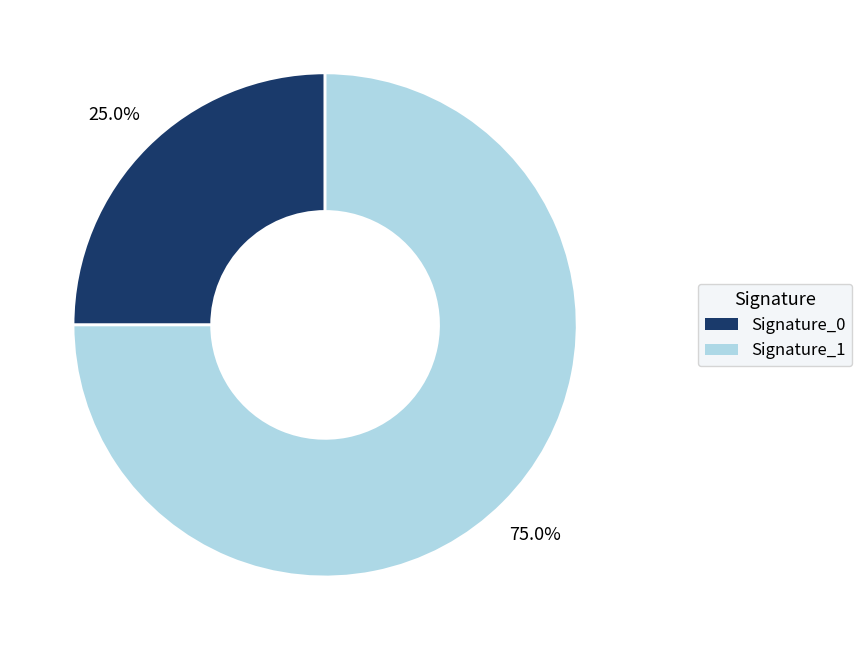

Is there any slice that represents more than half of the pie?

Yes